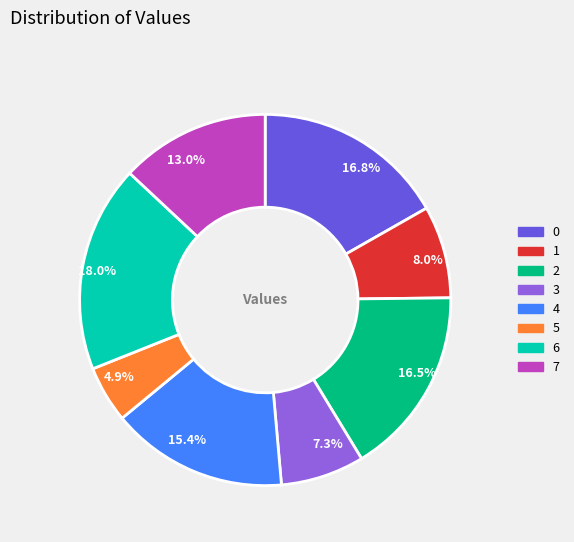

What is the ratio of the value at 6 to the value at 0?

1.1